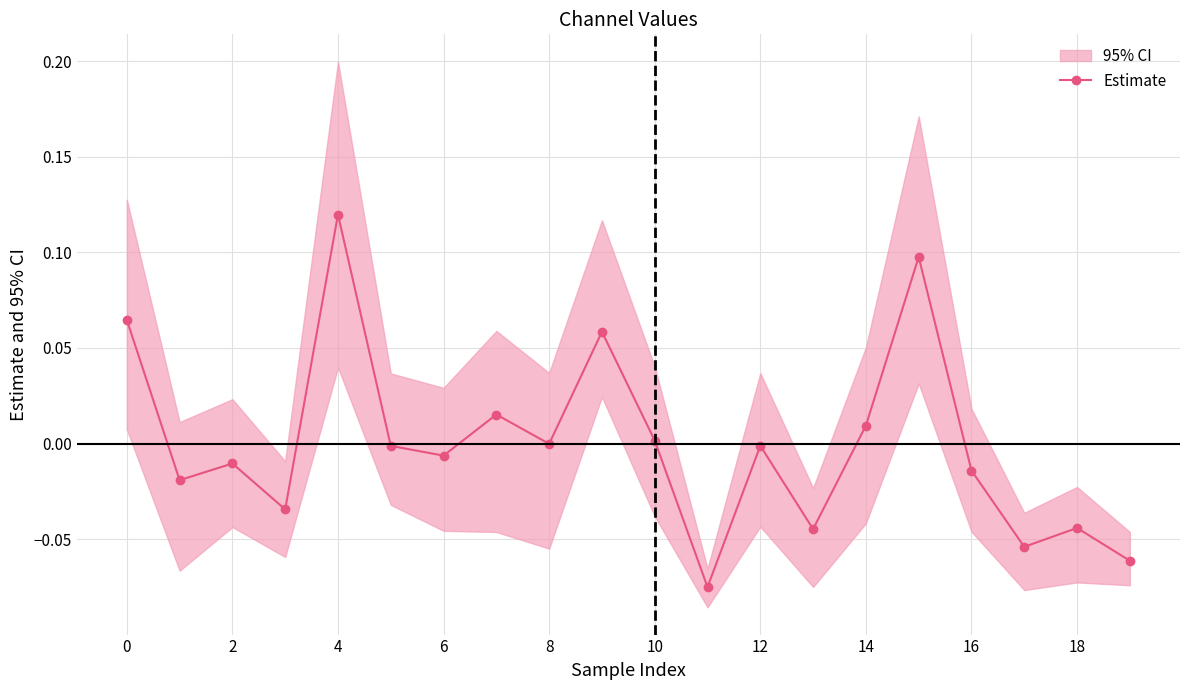

True or false: Estimate has more than 2 interior local peaks.

True